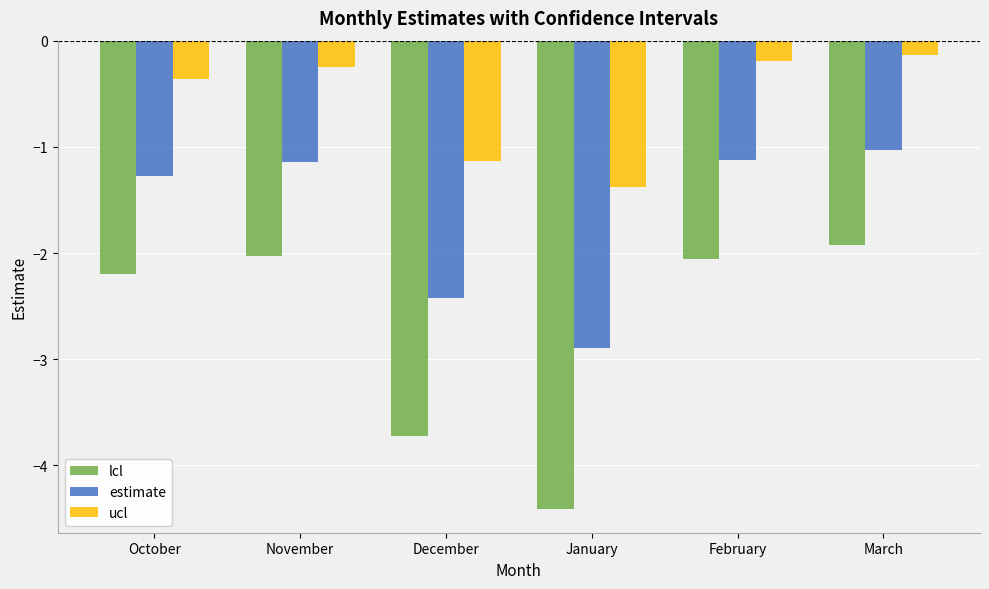

What is the difference between the highest and lowest values at October?

1.8